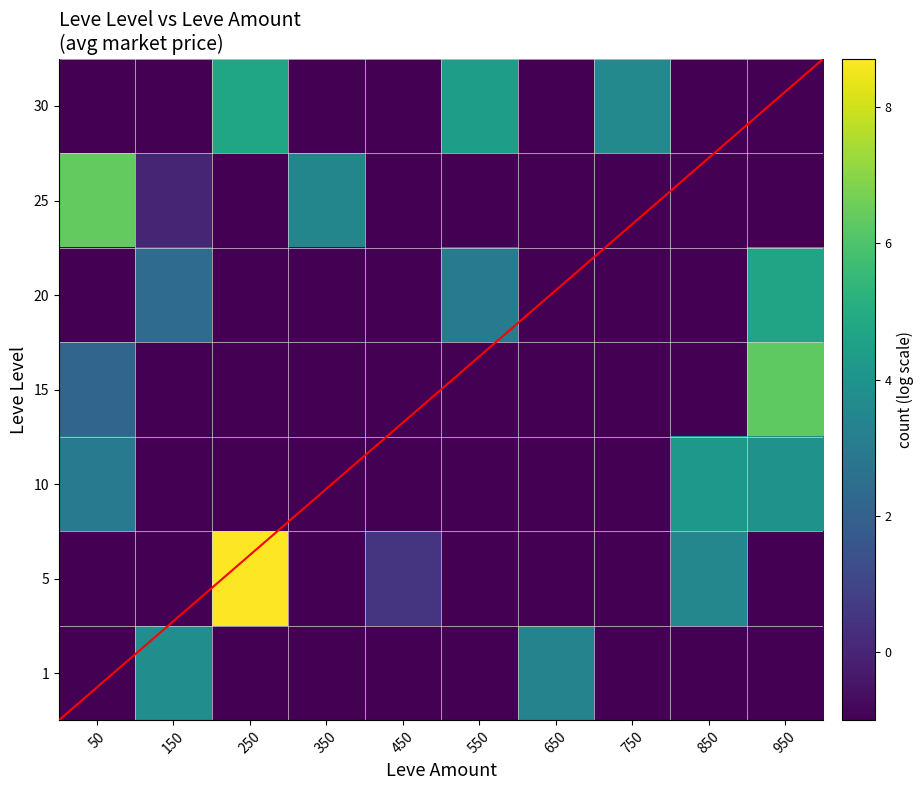

Reading right to left, transcribe all the data shown in this chart.

1: 950=-1.0	850=-1.0	750=-1.0	650=3.3	550=-1.0	450=-1.0	350=-1.0	250=-1.0	150=3.8	50=-1.0
5: 950=-1.0	850=3.5	750=-1.0	650=-1.0	550=-1.0	450=0.5	350=-1.0	250=8.7	150=-1.0	50=-1.0
10: 950=4.0	850=4.2	750=-1.0	650=-1.0	550=-1.0	450=-1.0	350=-1.0	250=-1.0	150=-1.0	50=3.0
15: 950=6.3	850=-1.0	750=-1.0	650=-1.0	550=-1.0	450=-1.0	350=-1.0	250=-1.0	150=-1.0	50=2.2
20: 950=4.7	850=-1.0	750=-1.0	650=-1.0	550=3.0	450=-1.0	350=-1.0	250=-1.0	150=2.4	50=-1.0
25: 950=-1.0	850=-1.0	750=-1.0	650=-1.0	550=-1.0	450=-1.0	350=3.5	250=-1.0	150=0.0	50=6.4
30: 950=-1.0	850=-1.0	750=3.6	650=-1.0	550=4.4	450=-1.0	350=-1.0	250=4.8	150=-1.0	50=-1.0